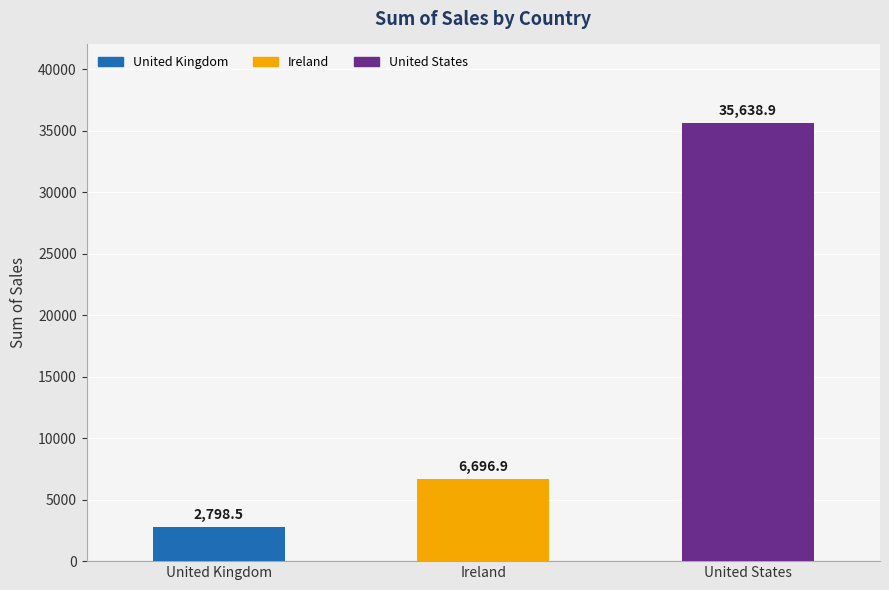

What is the difference between the values at Ireland and United Kingdom?

3898.4